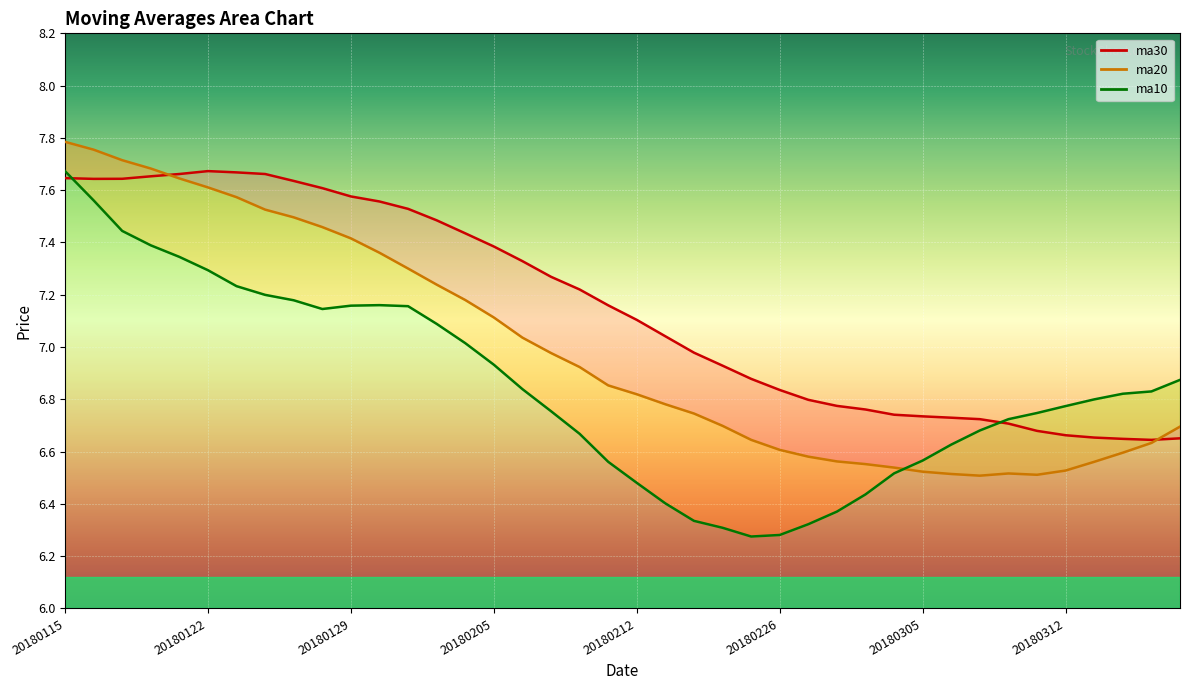

Which category has the lowest value in the ma30 series?

20180315